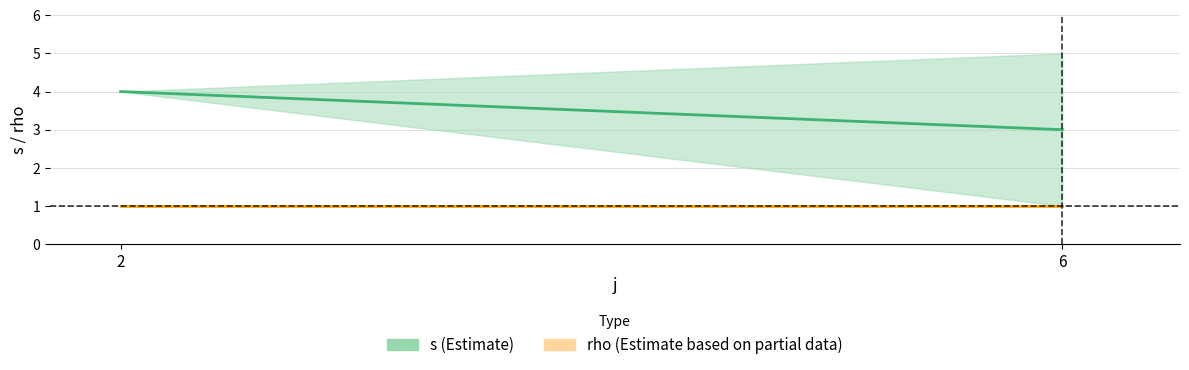

Which series has the largest total across all categories?

s